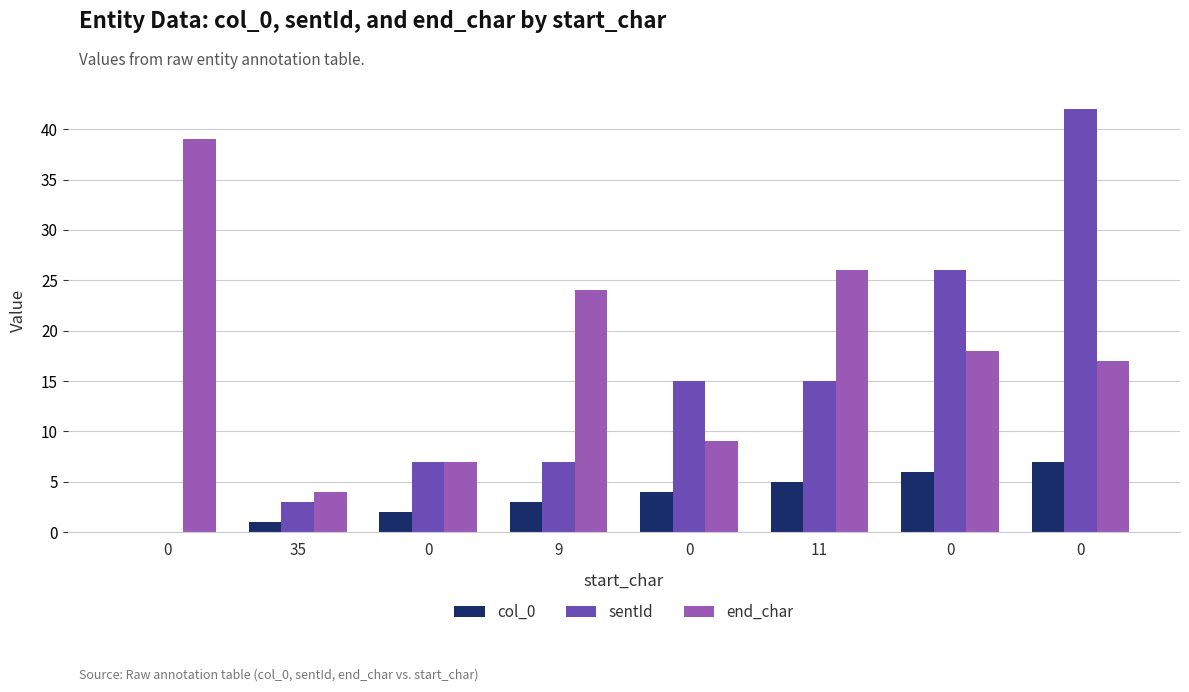

What is the sum of all col_0 values?

28